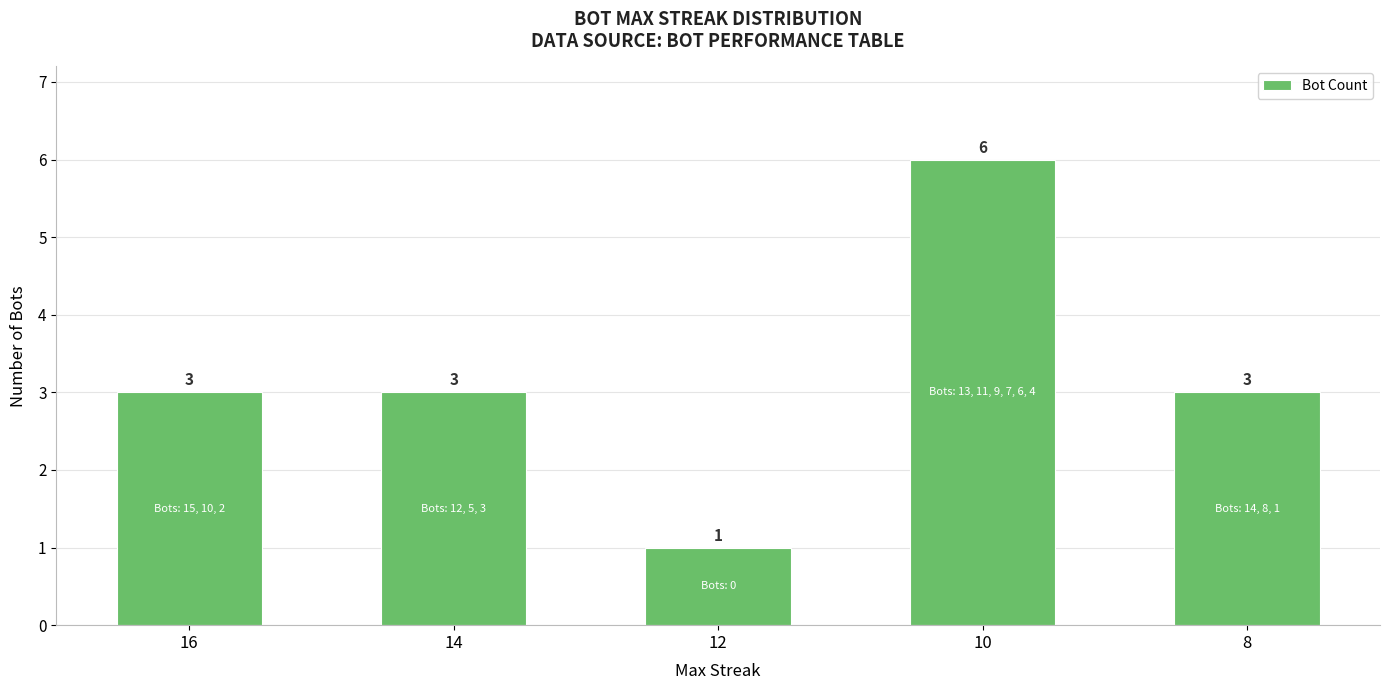

The chart shows a value of 3 at 14. True or false?

True